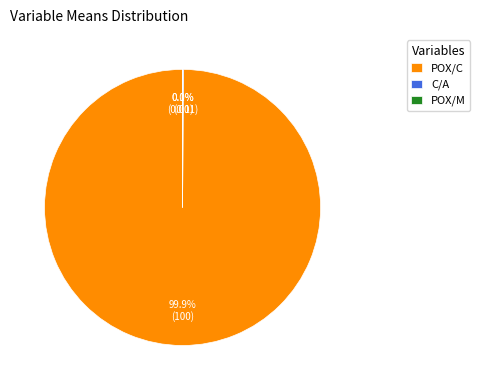

What is the majority slice?

POX/C